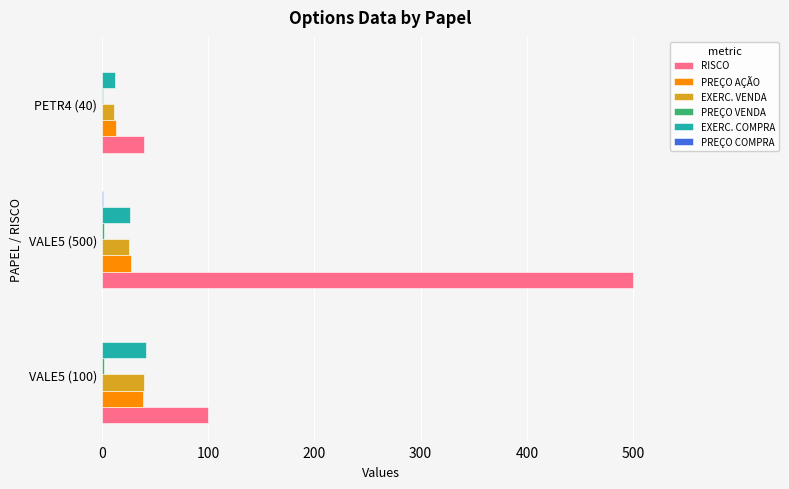

The EXERC. VENDA series shows 46.1 at VALE5 (500). True or false?

False